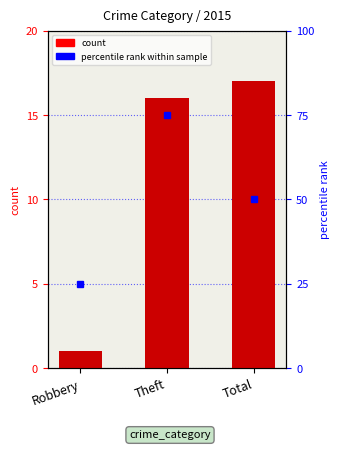

List the labels in order of value, largest first.

Total, Theft, Robbery